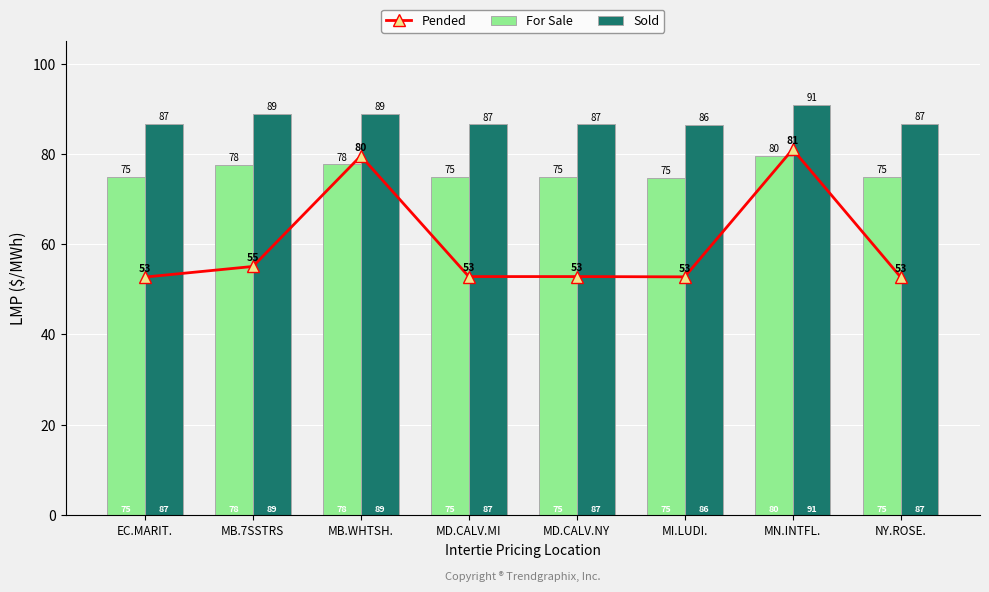

True or false: For Sale has a value of 74.8 at MI.LUDI..

True